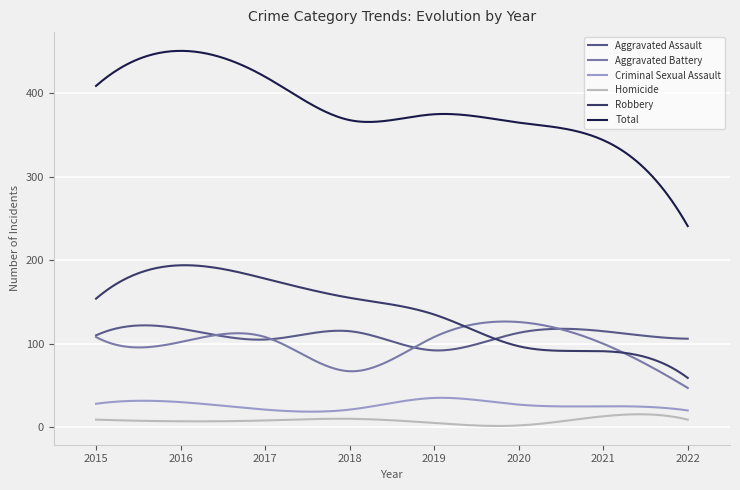

What is the highest value of the Total series?

451.0